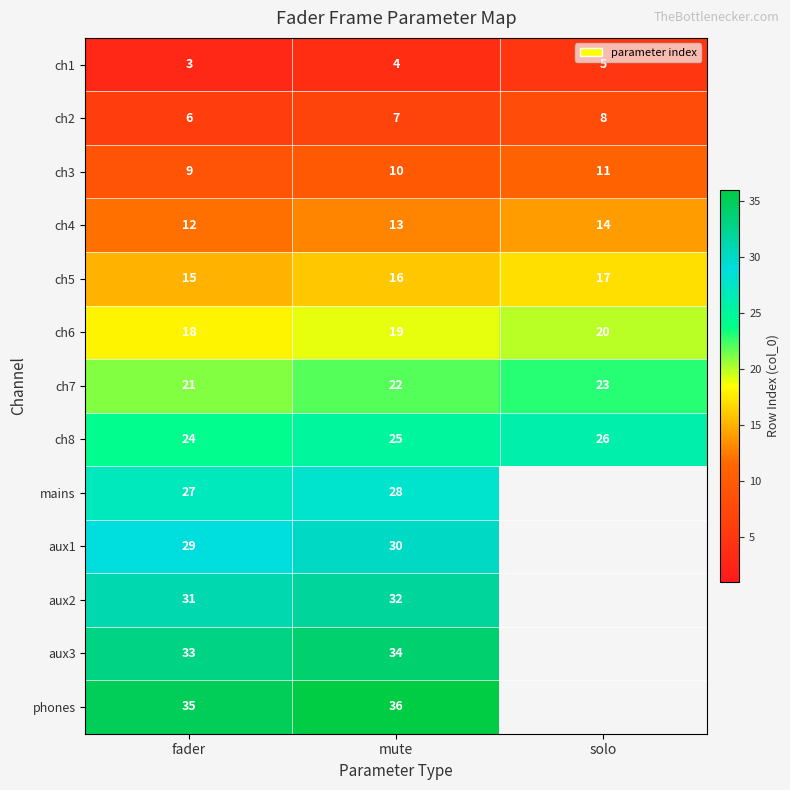

What is the difference between the highest and lowest values at fader?

32